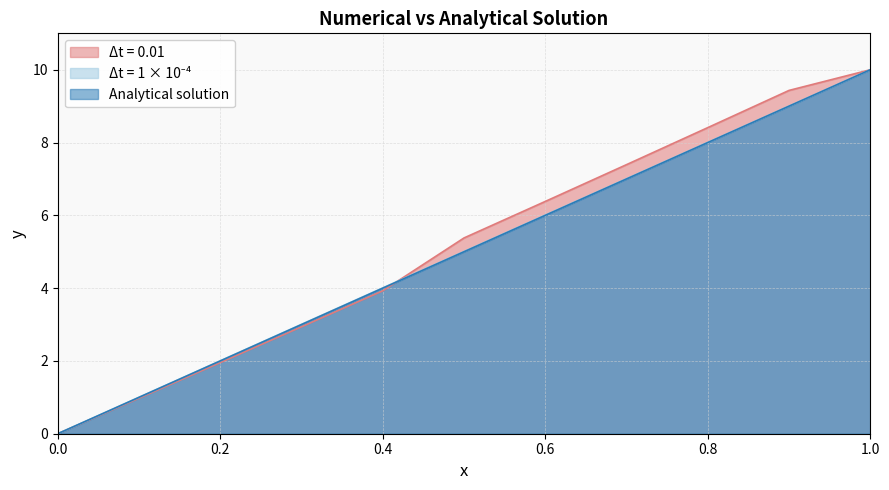

How many lines are shown in the chart?

3